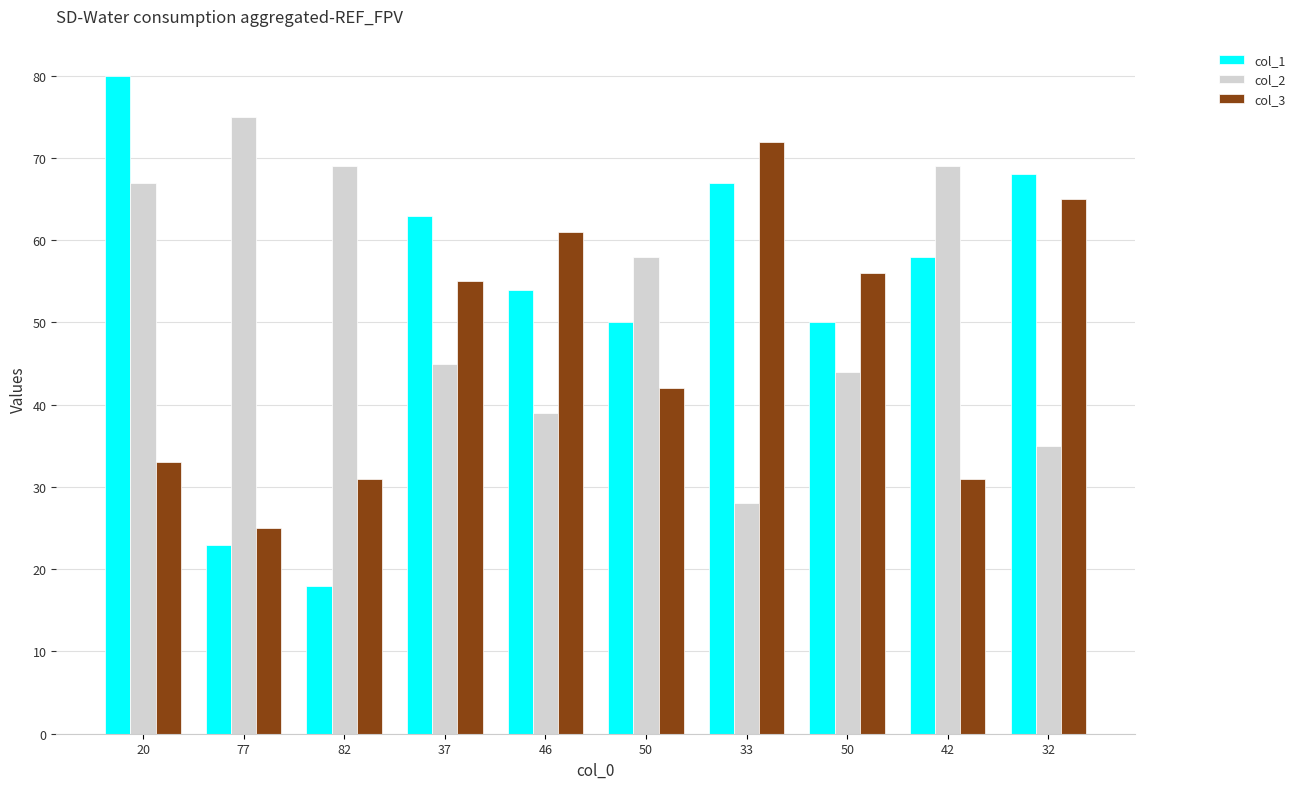

Does the chart contain stacked bars?

No